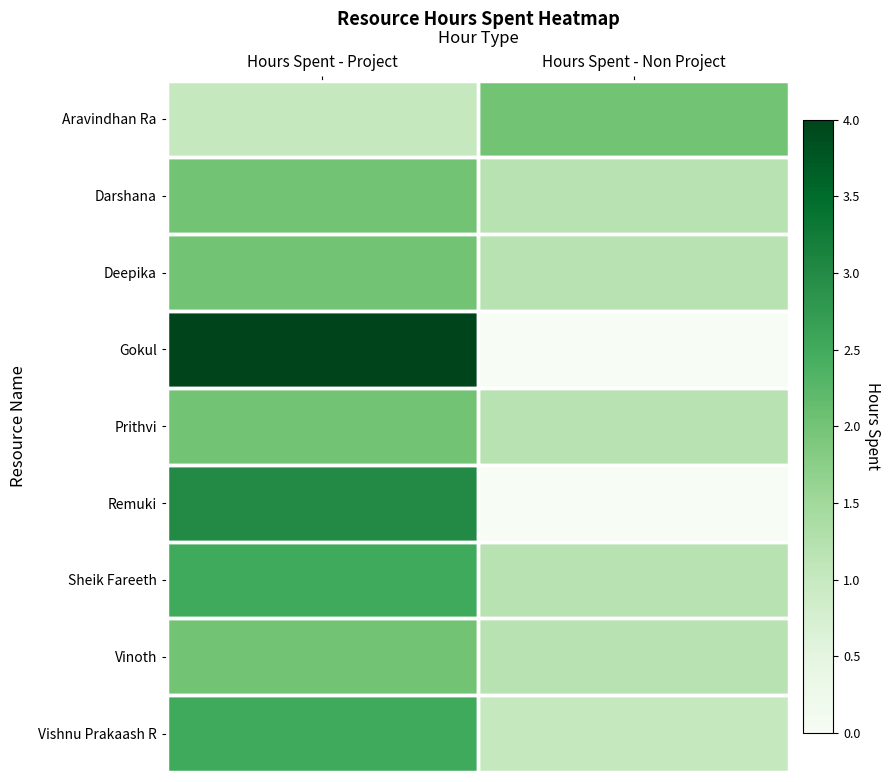

At which category is the sum across all series the highest?

Hours Spent - Project